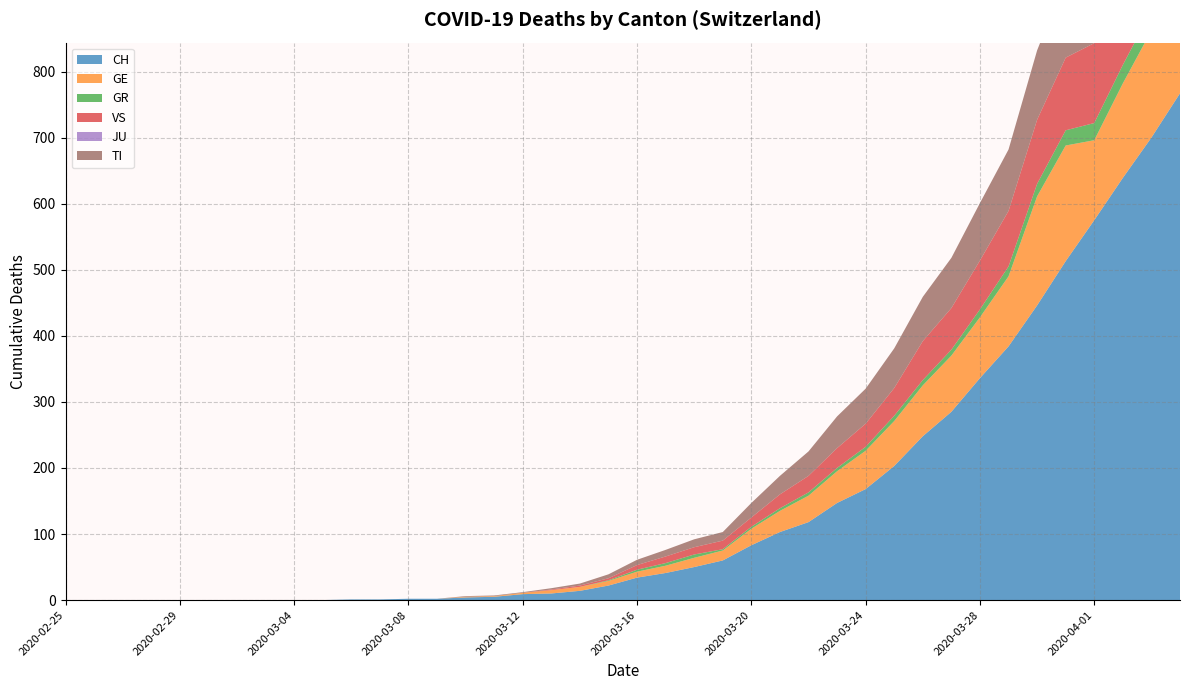

Reading left to right, transcribe all the data shown in this chart.

CH: 2020-02-25=0	2020-02-26=0	2020-02-27=0	2020-02-28=0	2020-02-29=0	2020-03-01=0	2020-03-02=0	2020-03-03=0	2020-03-04=0	2020-03-05=0	2020-03-06=1	2020-03-07=1	2020-03-08=2	2020-03-09=2	2020-03-10=4	2020-03-11=5	2020-03-12=9	2020-03-13=10	2020-03-14=14	2020-03-15=22	2020-03-16=34	2020-03-17=41	2020-03-18=50	2020-03-19=60	2020-03-20=83	2020-03-21=103	2020-03-22=118	2020-03-23=147	2020-03-24=168	2020-03-25=203	2020-03-26=248	2020-03-27=285	2020-03-28=336	2020-03-29=384	2020-03-30=446	2020-03-31=513	2020-04-01=575	2020-04-02=639	2020-04-03=700	2020-04-04=767
GE: 2020-02-25=0	2020-02-26=0	2020-02-27=0	2020-02-28=0	2020-02-29=0	2020-03-01=0	2020-03-02=0	2020-03-03=0	2020-03-04=0	2020-03-05=0	2020-03-06=0	2020-03-07=0	2020-03-08=0	2020-03-09=0	2020-03-10=1	2020-03-11=1	2020-03-12=2	2020-03-13=5	2020-03-14=6	2020-03-15=7	2020-03-16=9	2020-03-17=11	2020-03-18=14	2020-03-19=15	2020-03-20=25	2020-03-21=32	2020-03-22=40	2020-03-23=48	2020-03-24=58	2020-03-25=68	2020-03-26=77	2020-03-27=85	2020-03-28=92	2020-03-29=106	2020-03-30=165	2020-03-31=175	2020-04-01=121	2020-04-02=143	2020-04-03=162	2020-04-04=175
GR: 2020-02-25=0	2020-02-26=0	2020-02-27=0	2020-02-28=0	2020-02-29=0	2020-03-01=0	2020-03-02=0	2020-03-03=0	2020-03-04=0	2020-03-05=0	2020-03-06=0	2020-03-07=0	2020-03-08=0	2020-03-09=0	2020-03-10=0	2020-03-11=0	2020-03-12=0	2020-03-13=0	2020-03-14=0	2020-03-15=1	2020-03-16=3	2020-03-17=4	2020-03-18=5	2020-03-19=2	2020-03-20=3	2020-03-21=4	2020-03-22=5	2020-03-23=5	2020-03-24=6	2020-03-25=8	2020-03-26=8	2020-03-27=9	2020-03-28=12	2020-03-29=15	2020-03-30=19	2020-03-31=23	2020-04-01=26	2020-04-02=28	2020-04-03=30	2020-04-04=30
VS: 2020-02-25=0	2020-02-26=0	2020-02-27=0	2020-02-28=0	2020-02-29=0	2020-03-01=0	2020-03-02=0	2020-03-03=0	2020-03-04=0	2020-03-05=0	2020-03-06=0	2020-03-07=0	2020-03-08=0	2020-03-09=0	2020-03-10=0	2020-03-11=0	2020-03-12=0	2020-03-13=1	2020-03-14=2	2020-03-15=3	2020-03-16=7	2020-03-17=10	2020-03-18=11	2020-03-19=13	2020-03-20=14	2020-03-21=21	2020-03-22=25	2020-03-23=30	2020-03-24=35	2020-03-25=42	2020-03-26=59	2020-03-27=63	2020-03-28=74	2020-03-29=84	2020-03-30=97	2020-03-31=110	2020-04-01=121	2020-04-02=143	2020-04-03=162	2020-04-04=175
JU: 2020-02-25=0	2020-02-26=0	2020-02-27=0	2020-02-28=0	2020-02-29=0	2020-03-01=0	2020-03-02=0	2020-03-03=0	2020-03-04=0	2020-03-05=0	2020-03-06=0	2020-03-07=0	2020-03-08=0	2020-03-09=0	2020-03-10=0	2020-03-11=0	2020-03-12=0	2020-03-13=0	2020-03-14=0	2020-03-15=0	2020-03-16=0	2020-03-17=0	2020-03-18=0	2020-03-19=0	2020-03-20=0	2020-03-21=0	2020-03-22=0	2020-03-23=0	2020-03-24=0	2020-03-25=0	2020-03-26=0	2020-03-27=0	2020-03-28=0	2020-03-29=0	2020-03-30=0	2020-03-31=0	2020-04-01=0	2020-04-02=0	2020-04-03=0	2020-04-04=0
TI: 2020-02-25=0	2020-02-26=0	2020-02-27=0	2020-02-28=0	2020-02-29=0	2020-03-01=0	2020-03-02=0	2020-03-03=0	2020-03-04=0	2020-03-05=0	2020-03-06=0	2020-03-07=0	2020-03-08=0	2020-03-09=0	2020-03-10=1	2020-03-11=1	2020-03-12=1	2020-03-13=2	2020-03-14=3	2020-03-15=6	2020-03-16=8	2020-03-17=10	2020-03-18=12	2020-03-19=13	2020-03-20=22	2020-03-21=28	2020-03-22=37	2020-03-23=48	2020-03-24=53	2020-03-25=60	2020-03-26=67	2020-03-27=76	2020-03-28=87	2020-03-29=93	2020-03-30=105	2020-03-31=120	2020-04-01=132	2020-04-02=141	2020-04-03=155	2020-04-04=165